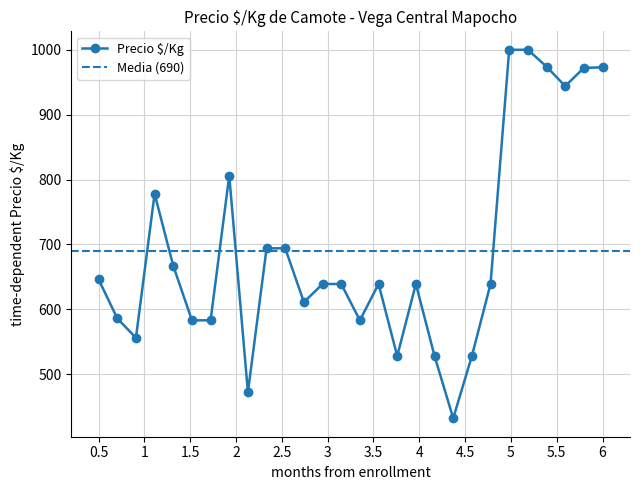

What is the maximum value for Precio $/Kg?

1000